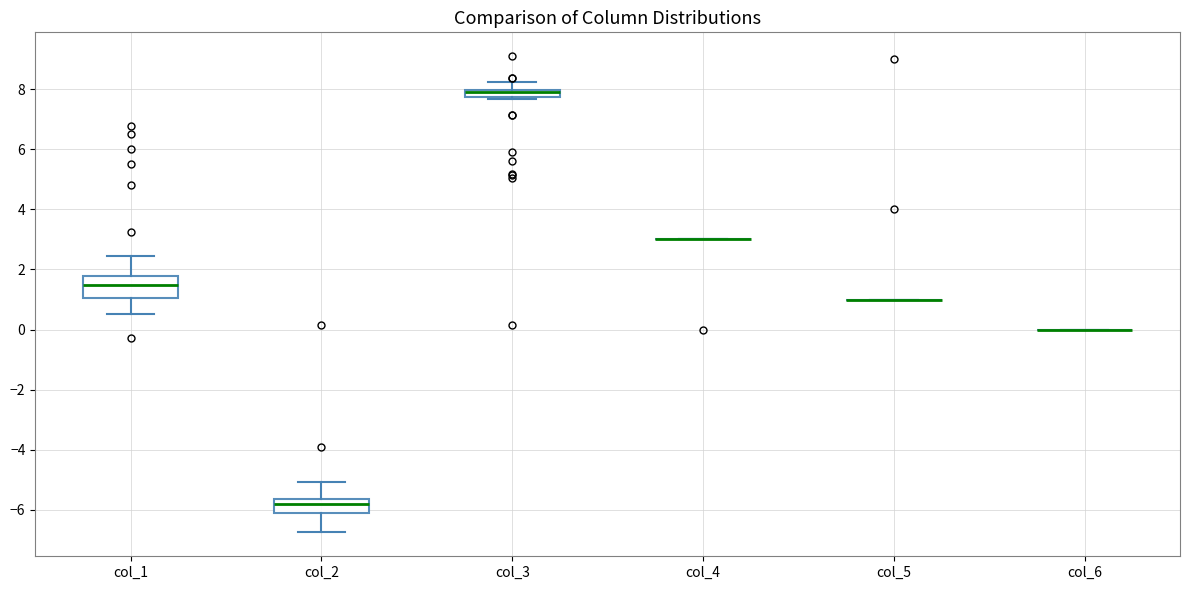

Comparing the boxes themselves (not the whiskers), which one is the tallest?

col_1